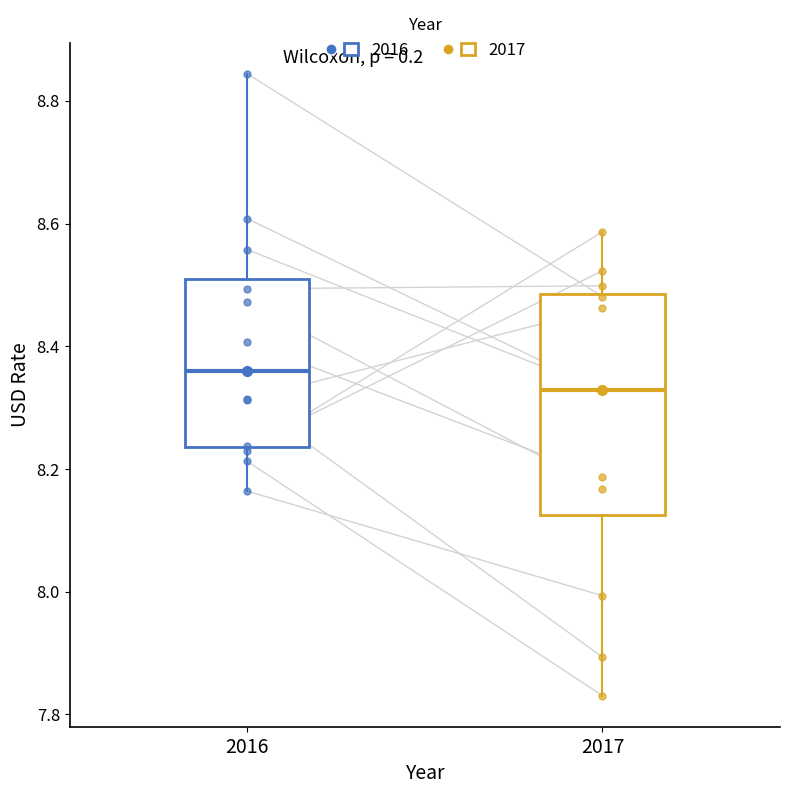

Reading left to right, read every box against the y-axis: the position of its median line, the range the box covers, and the ends of its whiskers. The values are not printed on the chart, so give them approximately, as read against the axis.

2016: median 8.36, box 8.24 to 8.50, whiskers 8.16 to 8.84
2017: median 8.32, box 8.12 to 8.48, whiskers 7.84 to 8.58